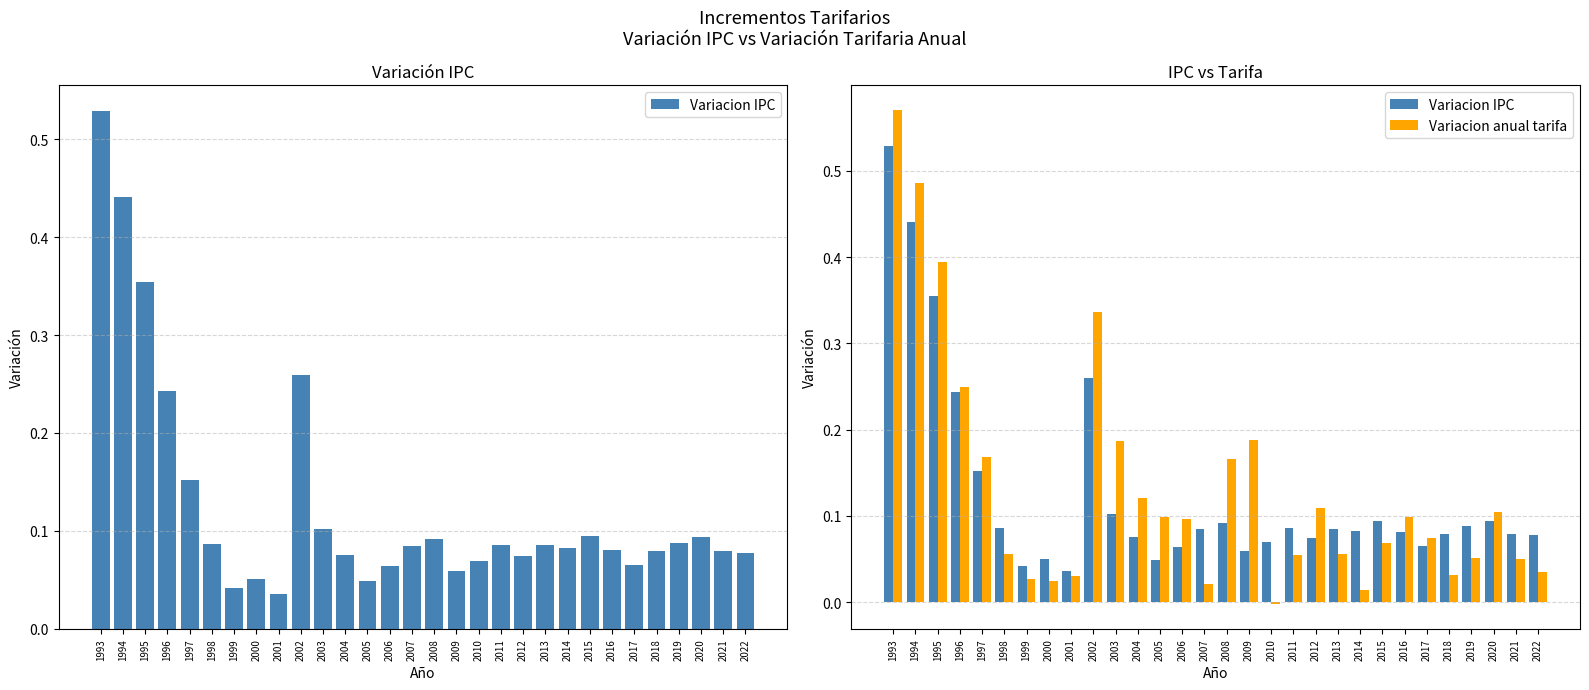

Which series has the largest total across all categories?

Variacion anual tarifa